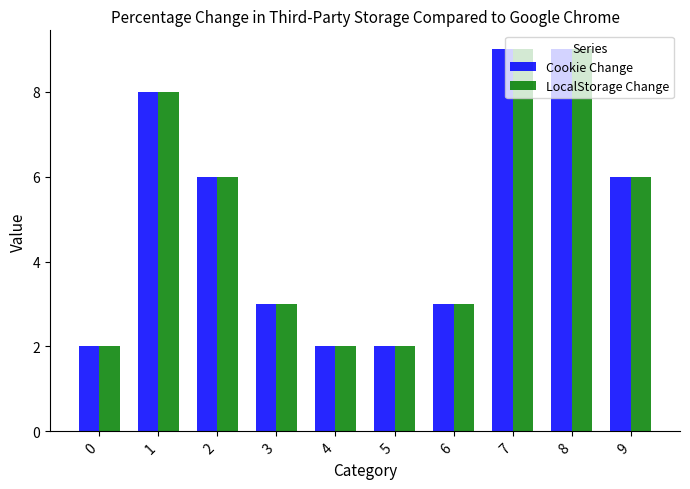

The value of LocalStorage Change at 0 is 2. True or false?

True